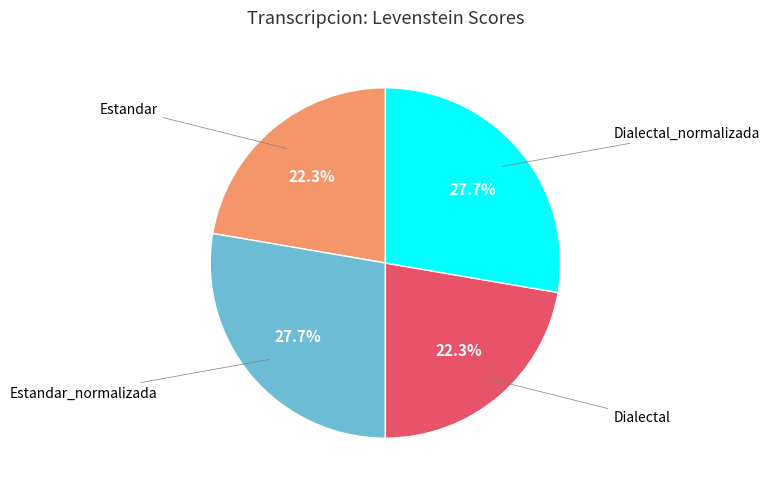

Is there any slice that represents more than half of the pie?

No